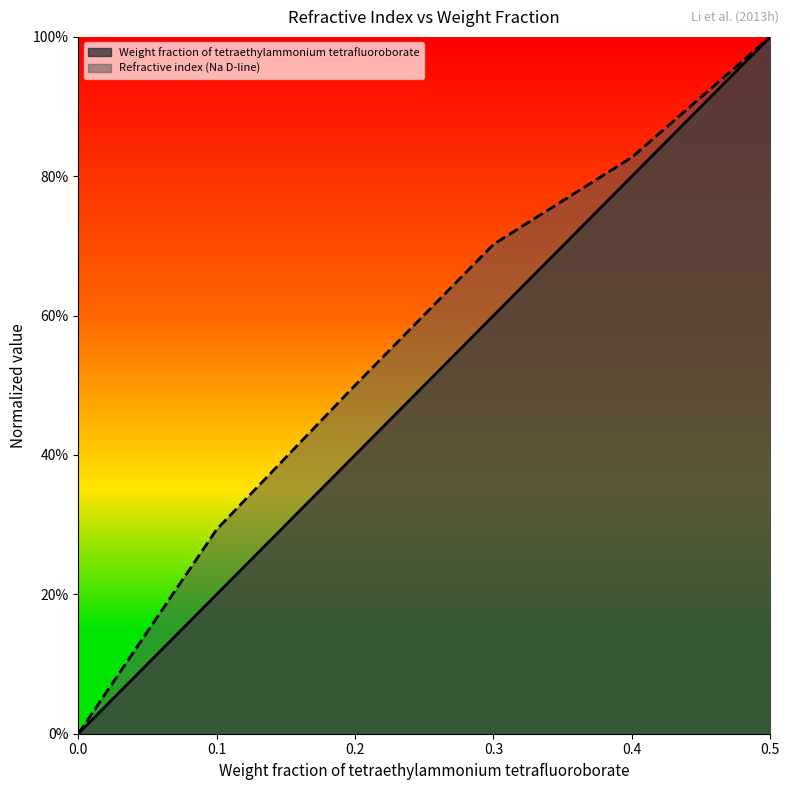

Which series changed the most between 0.1 and 0.5?

Weight fraction of tetraethylammonium tetrafluoroborate